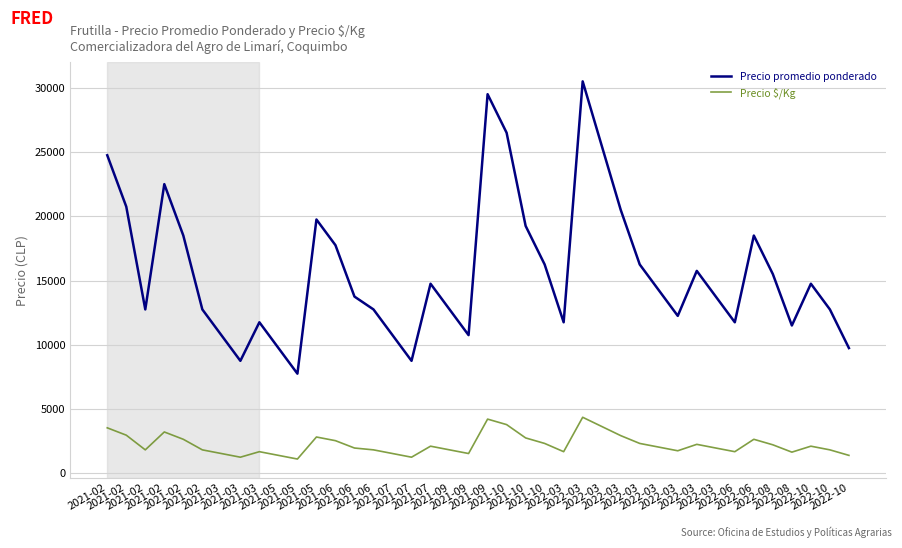

What are all the series names shown in the legend?

Precio promedio ponderado, Precio $/Kg